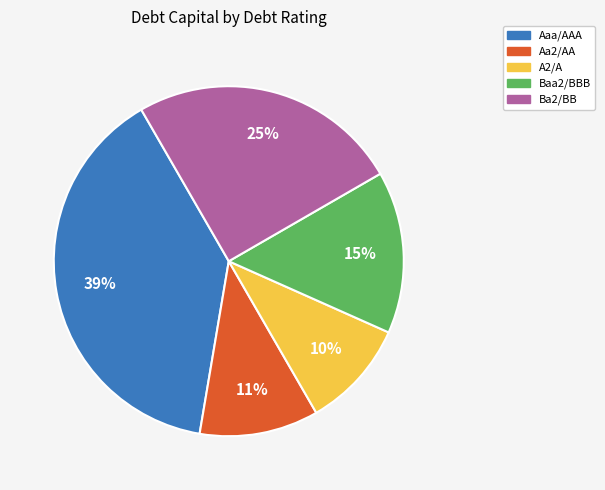

The A2/A slice represents 22% of the pie. True or false?

False